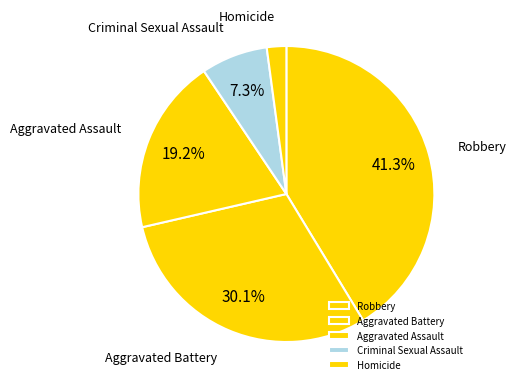

To the nearest percent, what is the difference between the Aggravated Battery and Homicide slice percentages?

28%